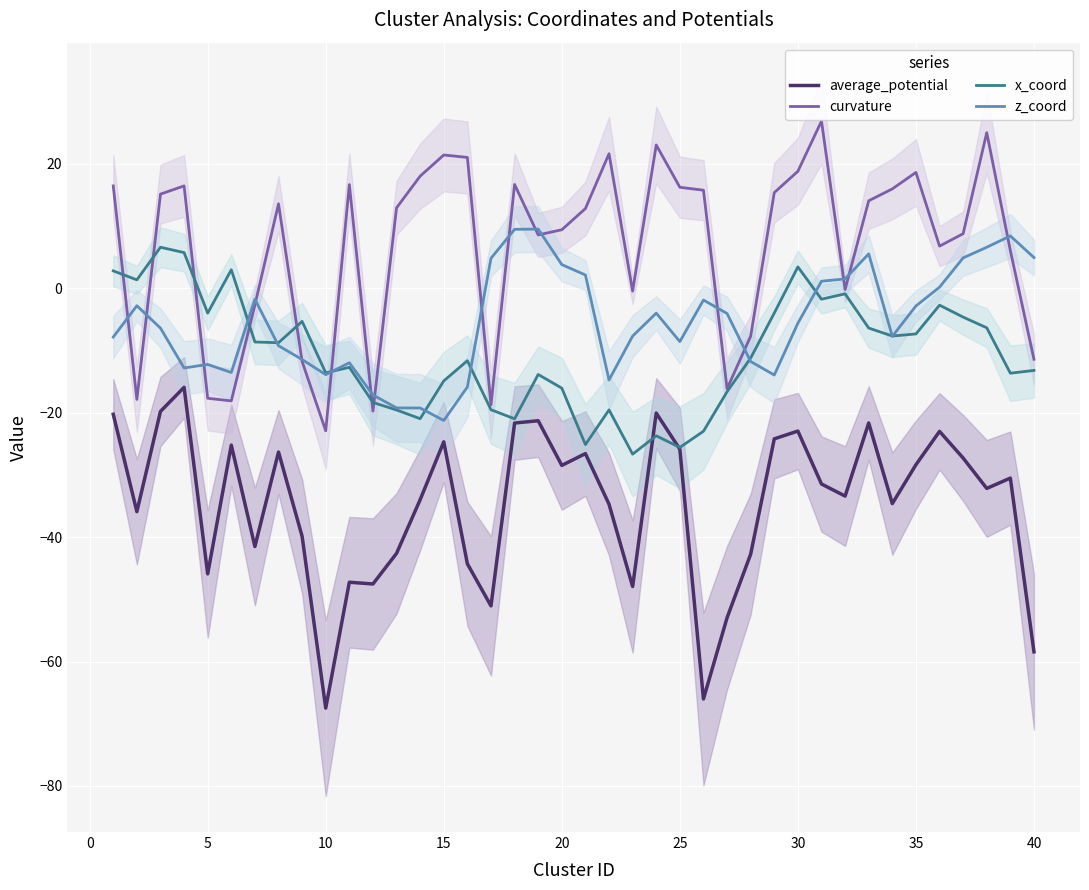

True or false: average_potential and z_coord intersect in this chart.

False